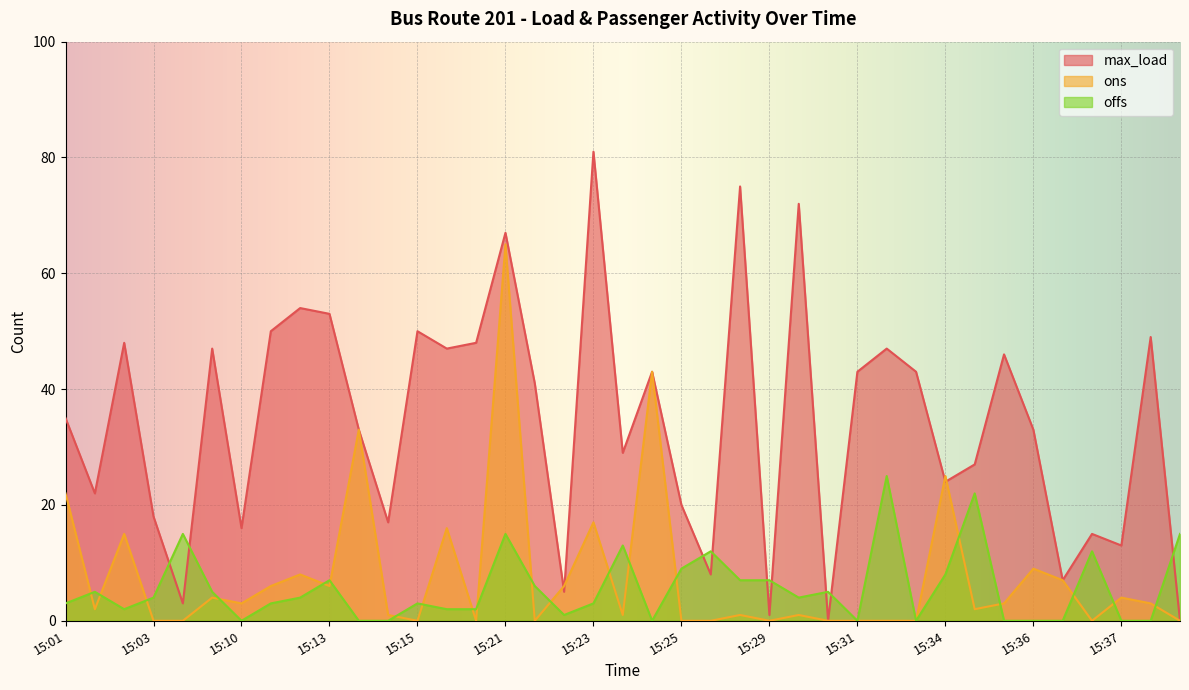

Is it true that ons equals 0 at 15:25?

True